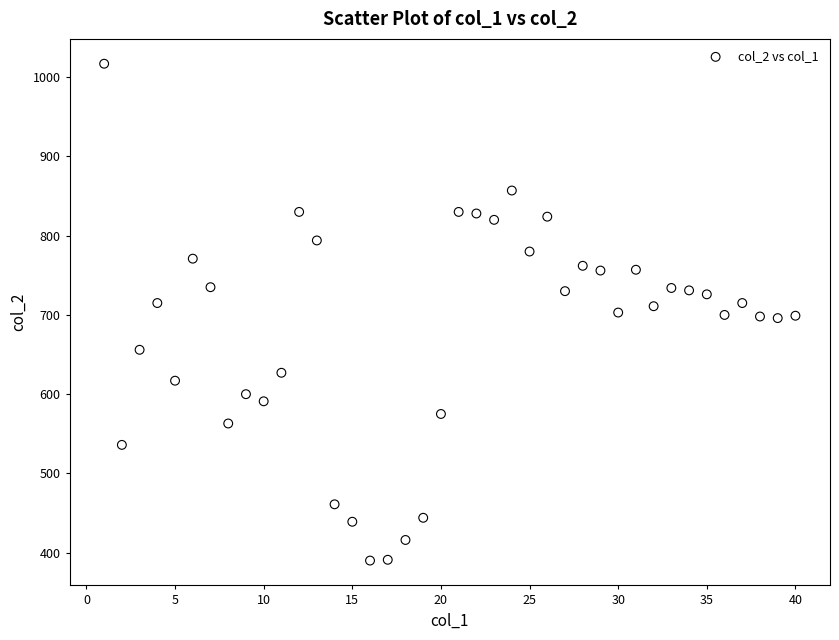

What is the range of X values (max minus min)?

39